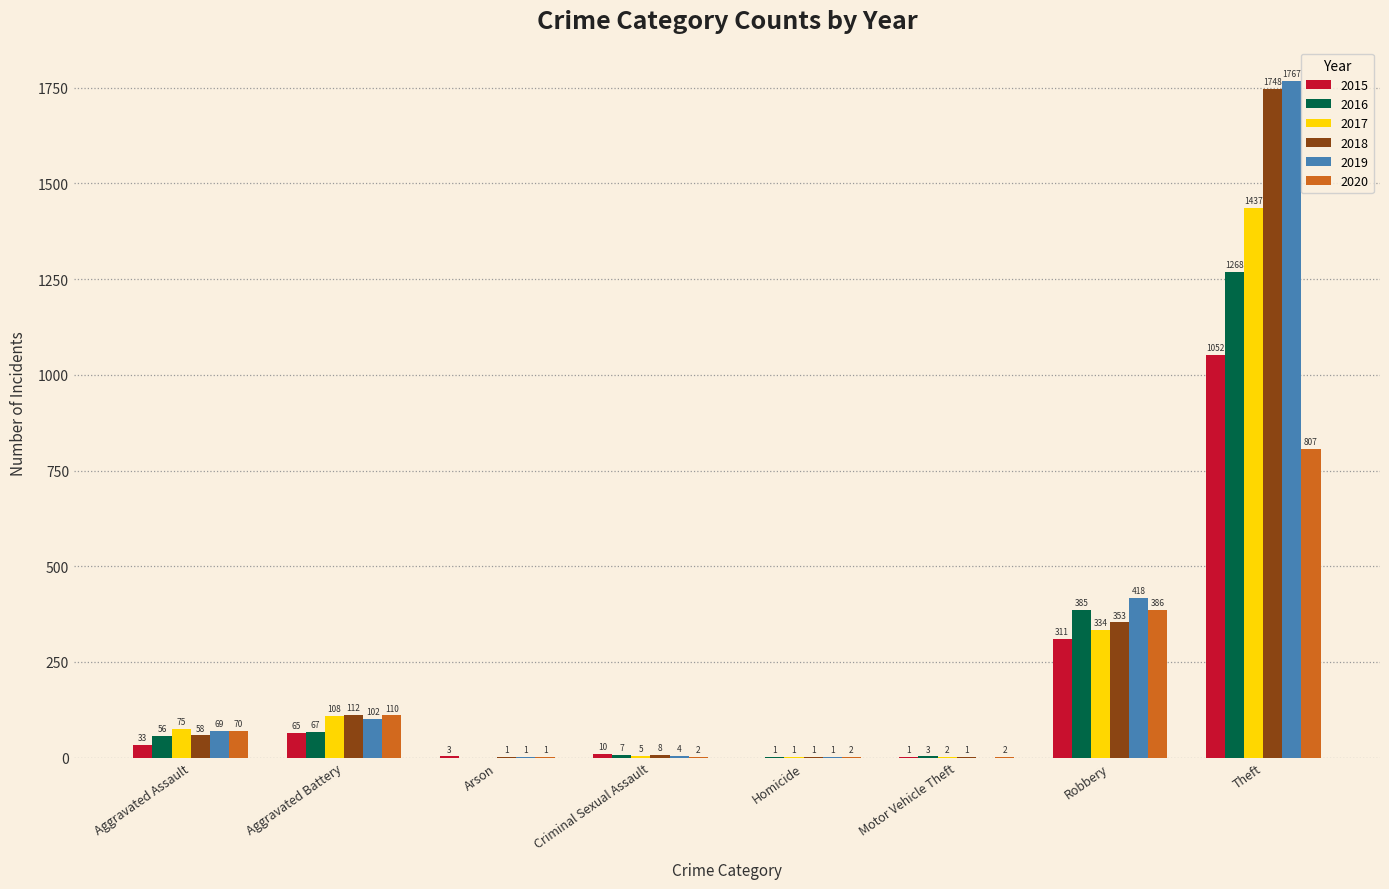

Between Criminal Sexual Assault and Homicide, which series saw the biggest shift?

2015